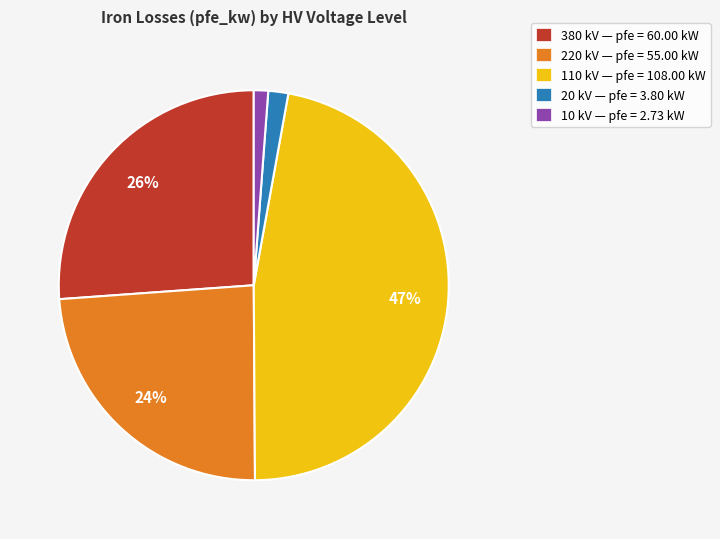

Approximately how many times larger is the value at 220 kV — pfe = 55.00 kW compared to 110 kV — pfe = 108.00 kW?

0.5